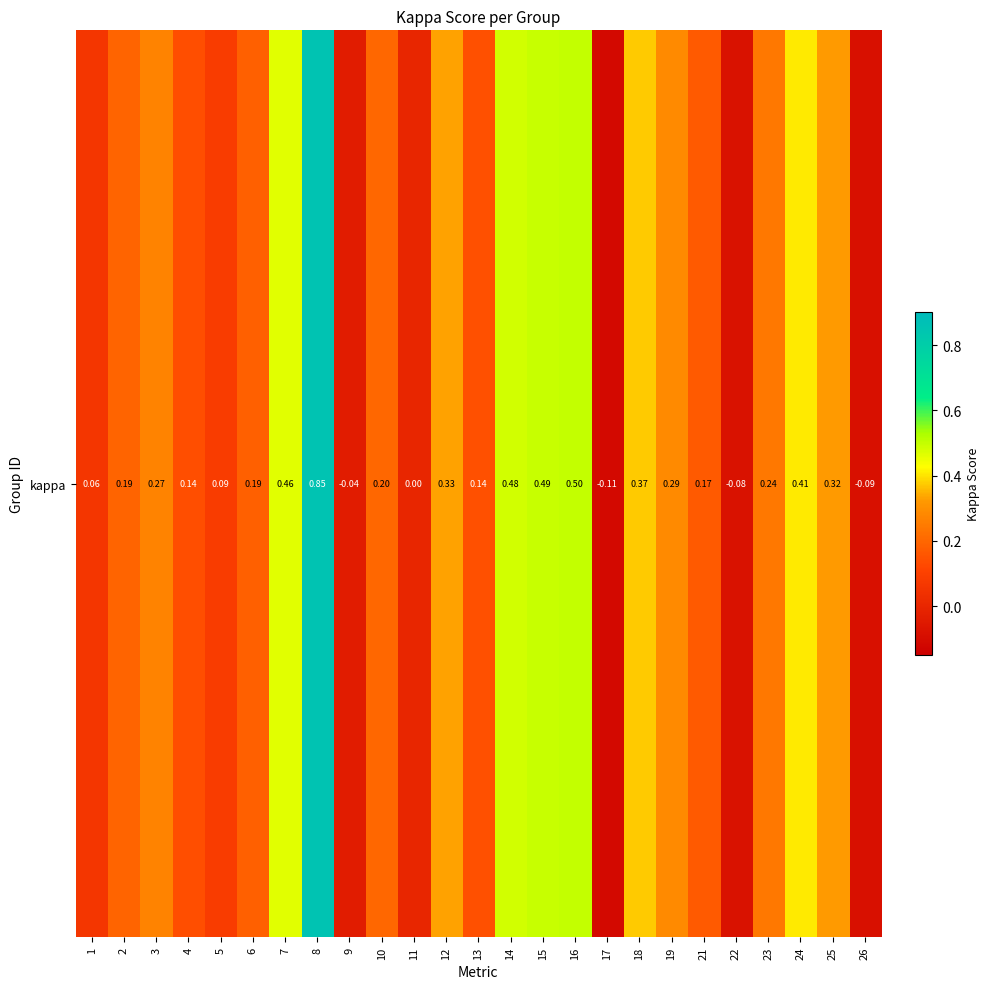

The value at 4 is 0.2. True or false?

False